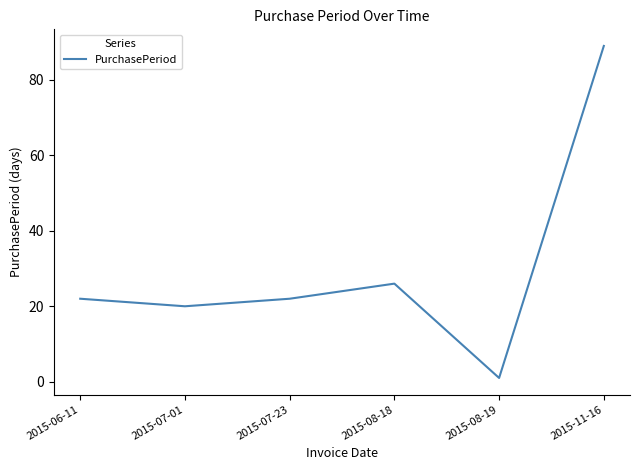

What is the sum of all values?

180